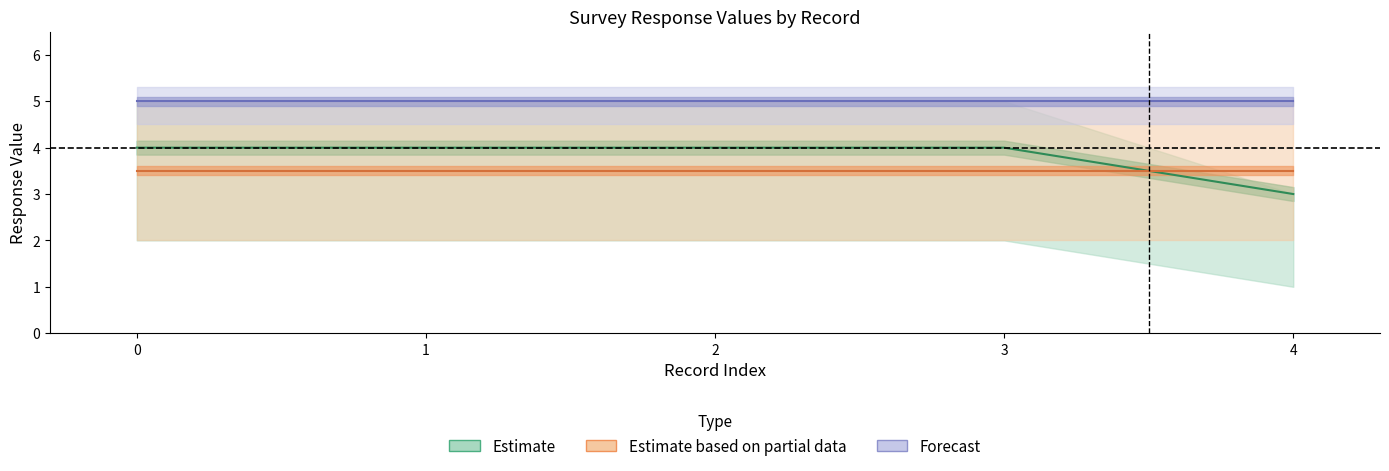

What are all the series names shown in the legend?

Estimate, Estimate based on partial data, Forecast